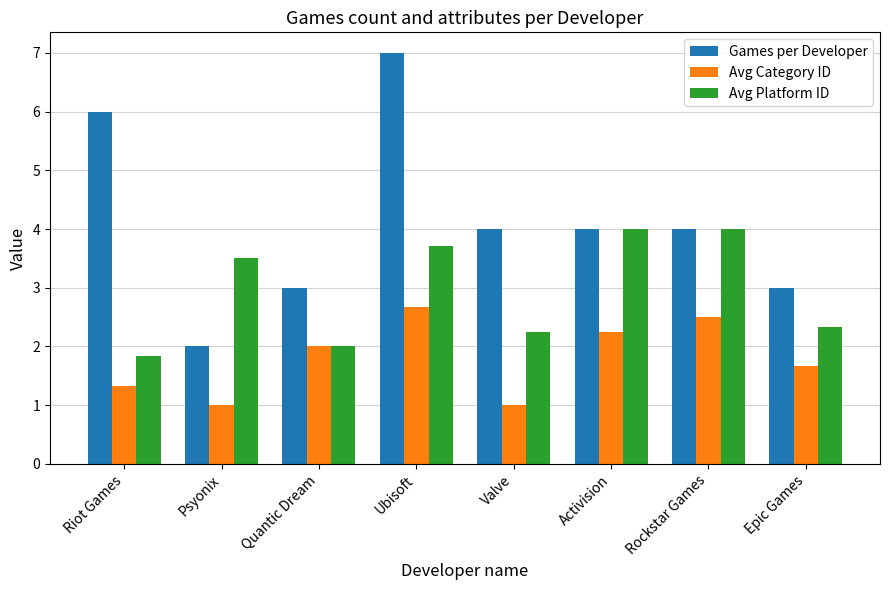

What is the smallest value displayed?

1.0